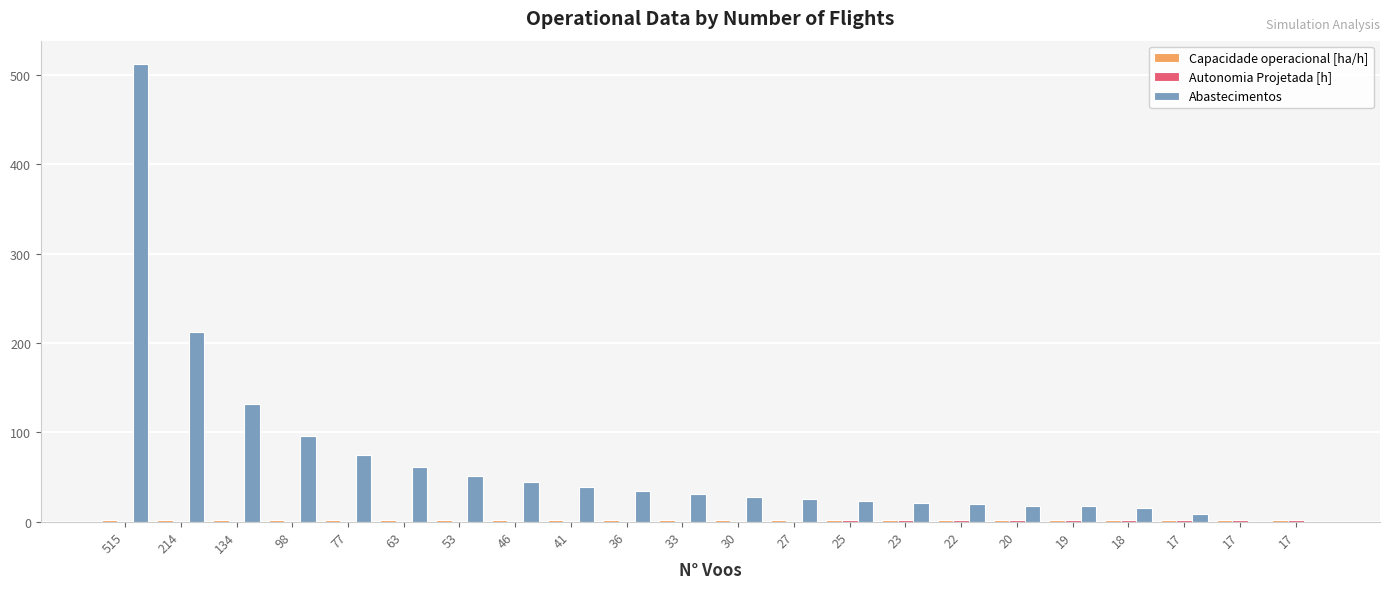

Reading left to right, list all the values displayed in this chart.

Capacidade operacional [ha/h]: 1.3	1.8	2.0	2.1	2.1	2.2	2.2	2.2	2.2	2.3	2.3	2.3	2.3	2.3	2.3	2.3	2.3	2.3	2.3	2.3	2.3	2.3
Autonomia Projetada [h]: 0.1	0.2	0.3	0.4	0.5	0.6	0.7	0.8	0.9	1.0	1.1	1.2	1.2	1.3	1.4	1.5	1.6	1.6	1.7	1.8	1.9	2.0
Abastecimentos: 513.0	212.0	132.0	96.0	75.0	61.0	51.0	44.0	39.0	34.0	31.0	28.0	25.0	23.0	21.0	20.0	18.0	17.0	15.0	9.0	1.0	0.0